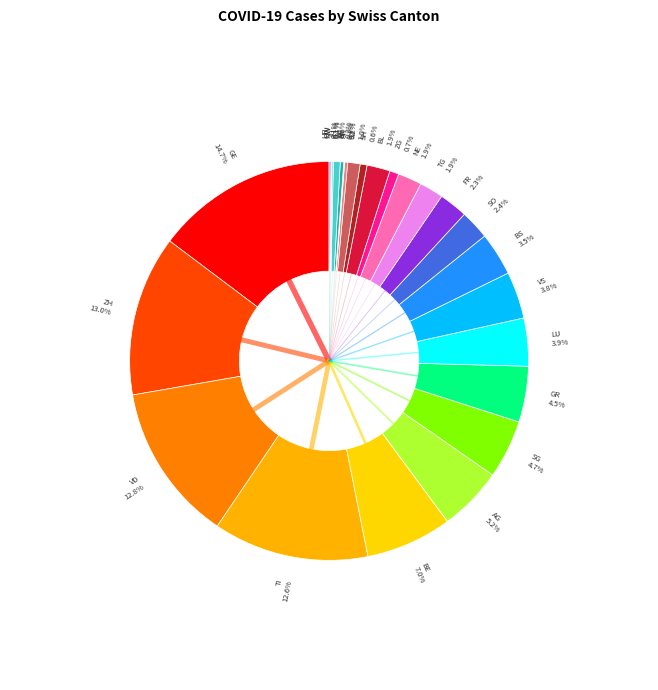

To the nearest percent, what is the average slice percentage?

4%